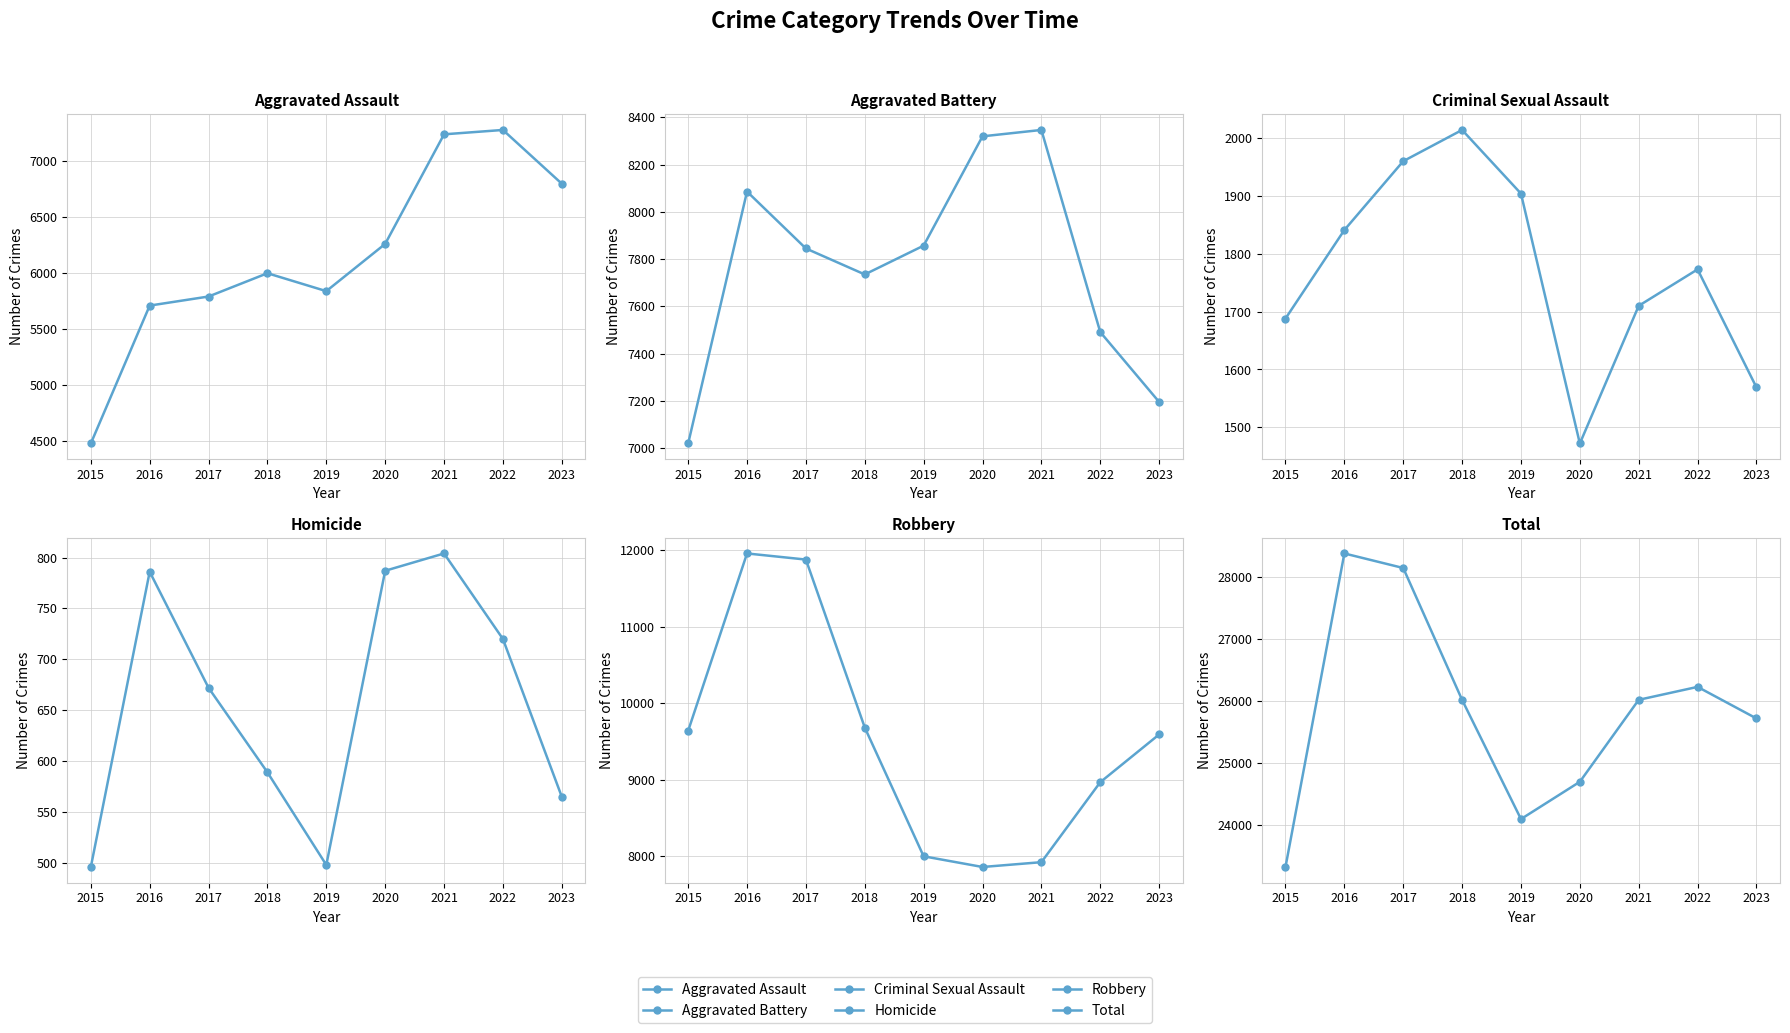

Which category has the highest value in the Total series?

2016